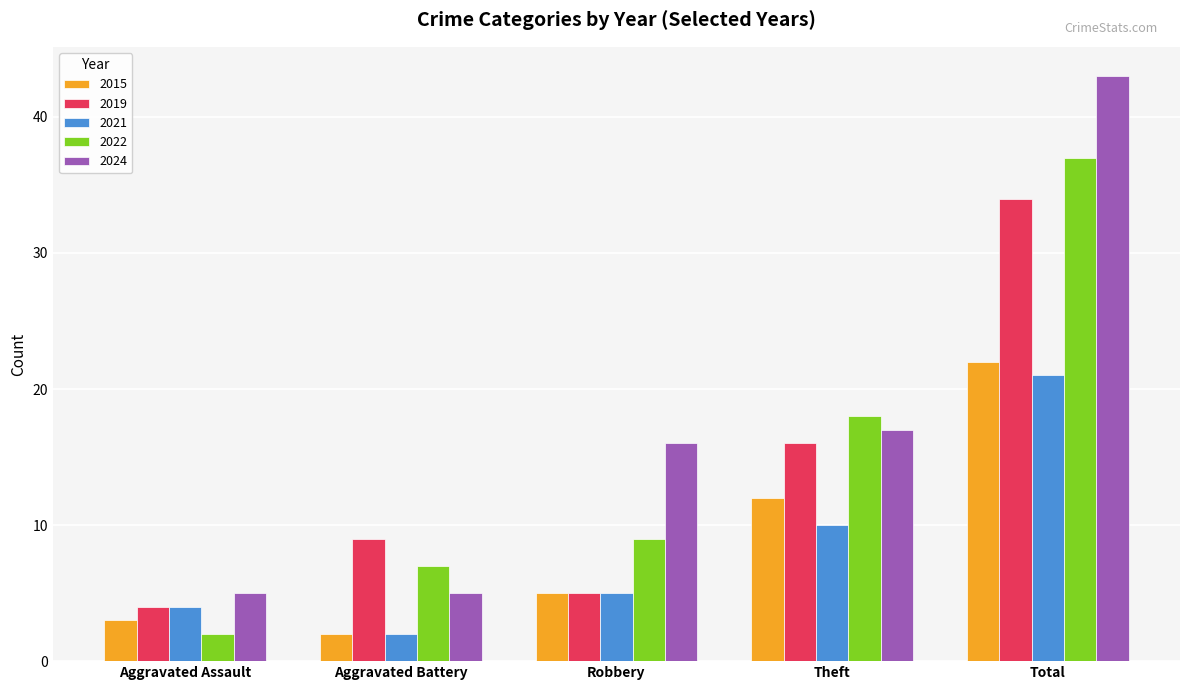

What is the sum of the 2021 values at Total and Aggravated Assault?

25